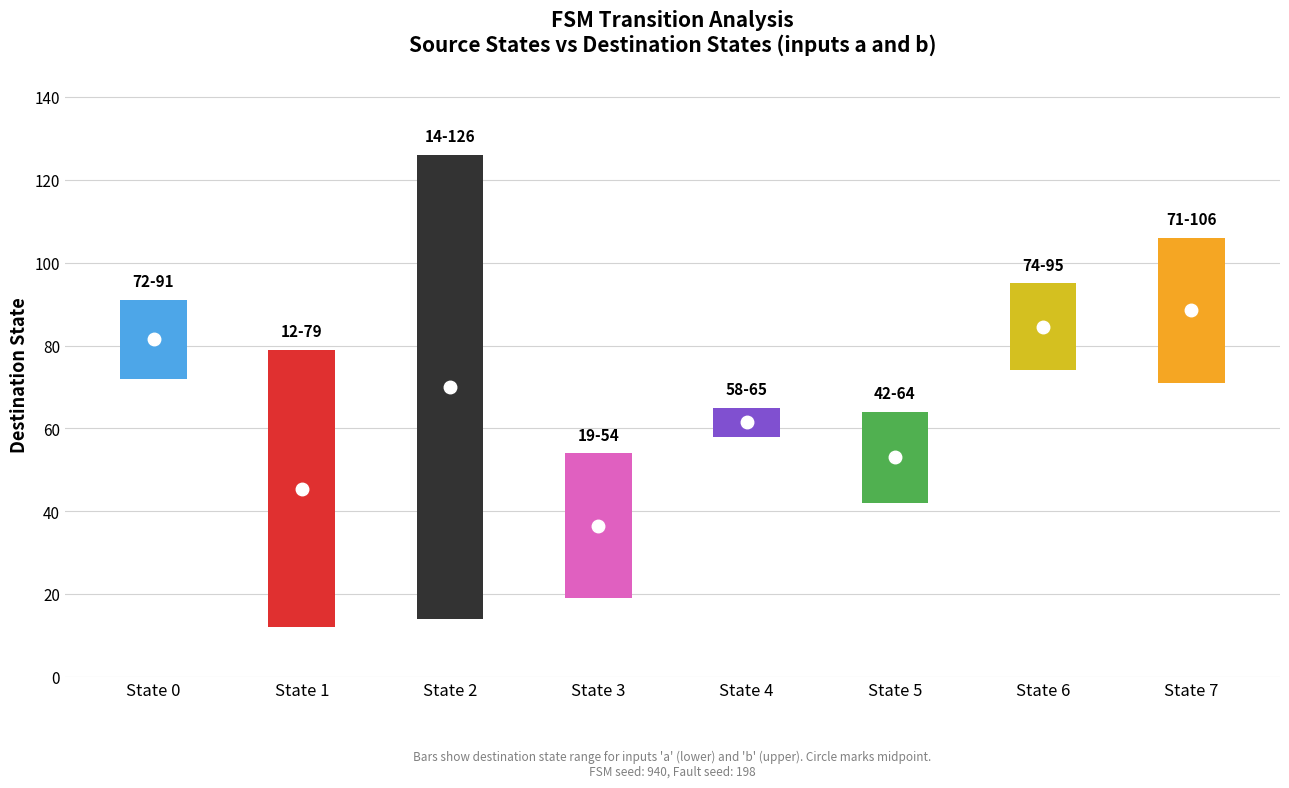

What is the value of the destination_a bar at the 5th from the left?

58